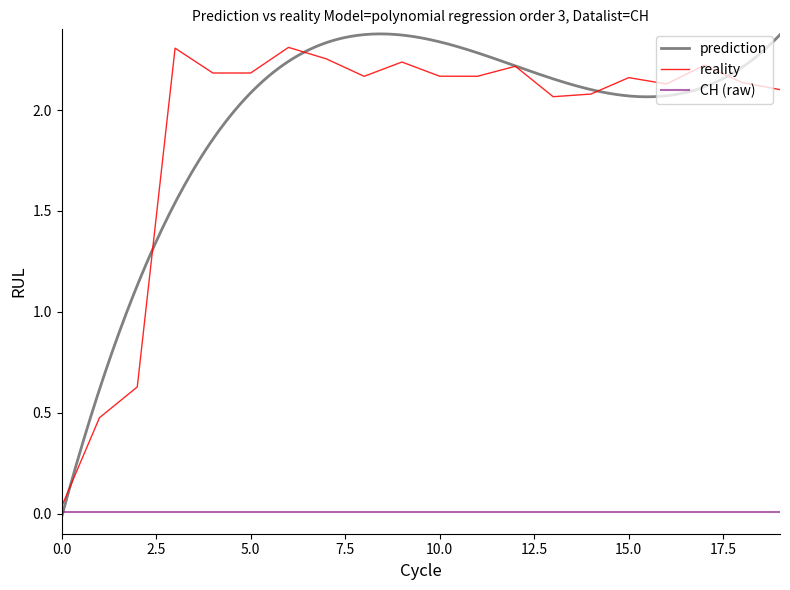

The value of CH (raw) at 10.0 is 0.0. True or false?

True